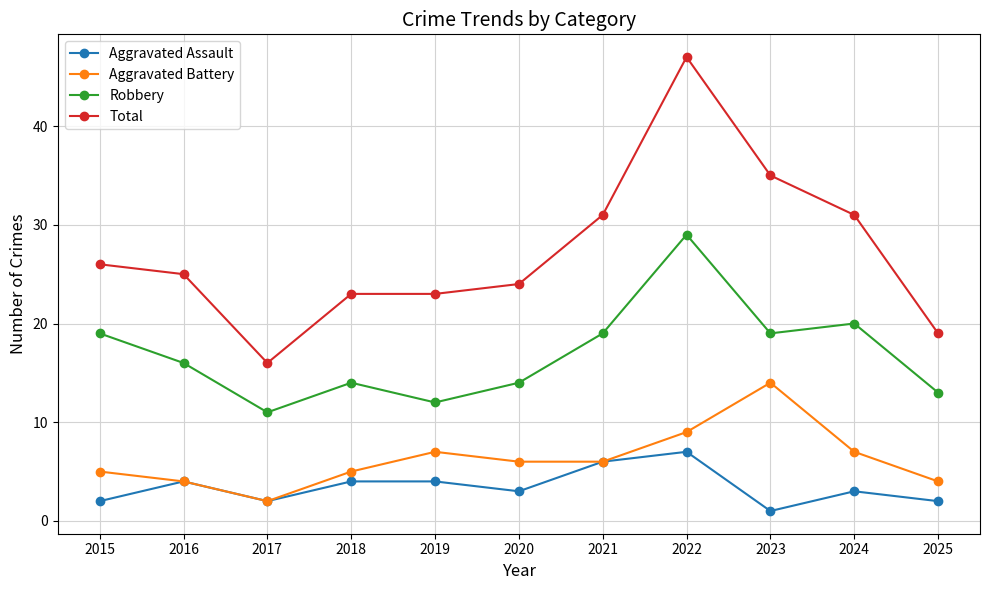

Which series has the largest total across all categories?

Total